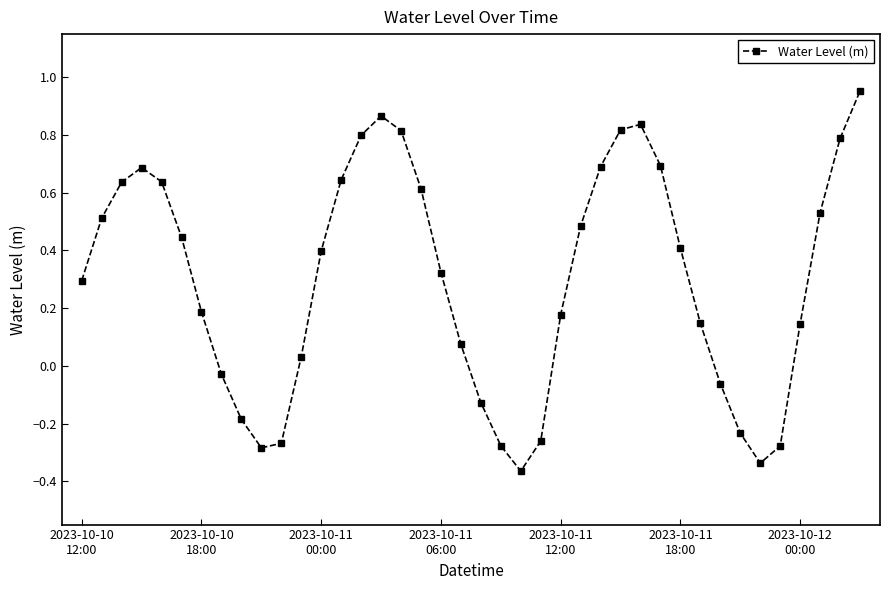

Is this an area chart (filled region under the line)?

No